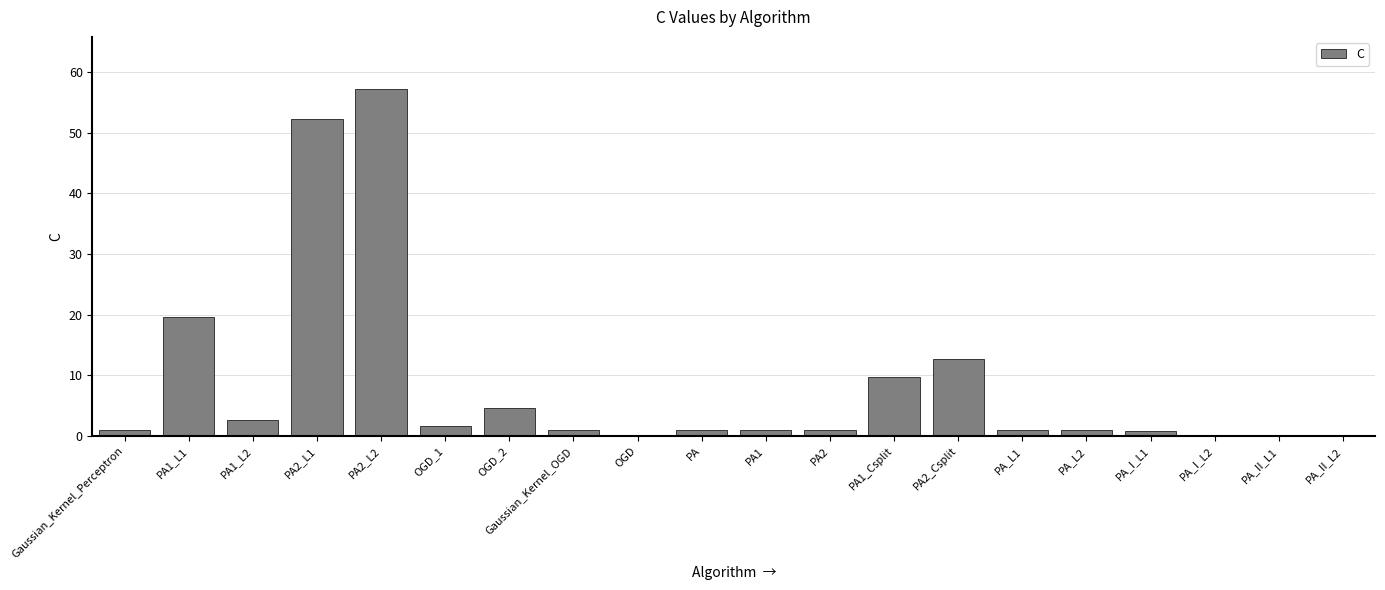

Is it true that the value at PA1 is 1.1?

True